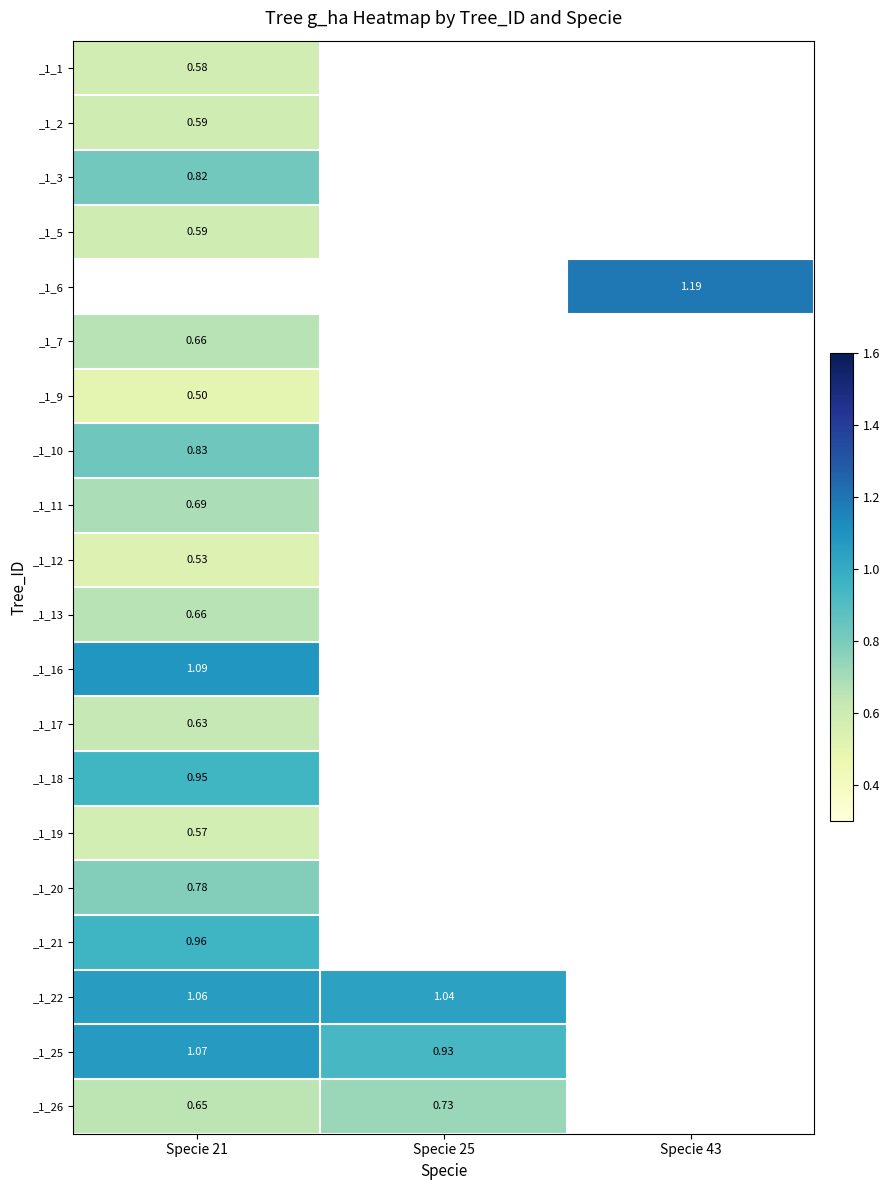

Count the number of data series in this chart.

20